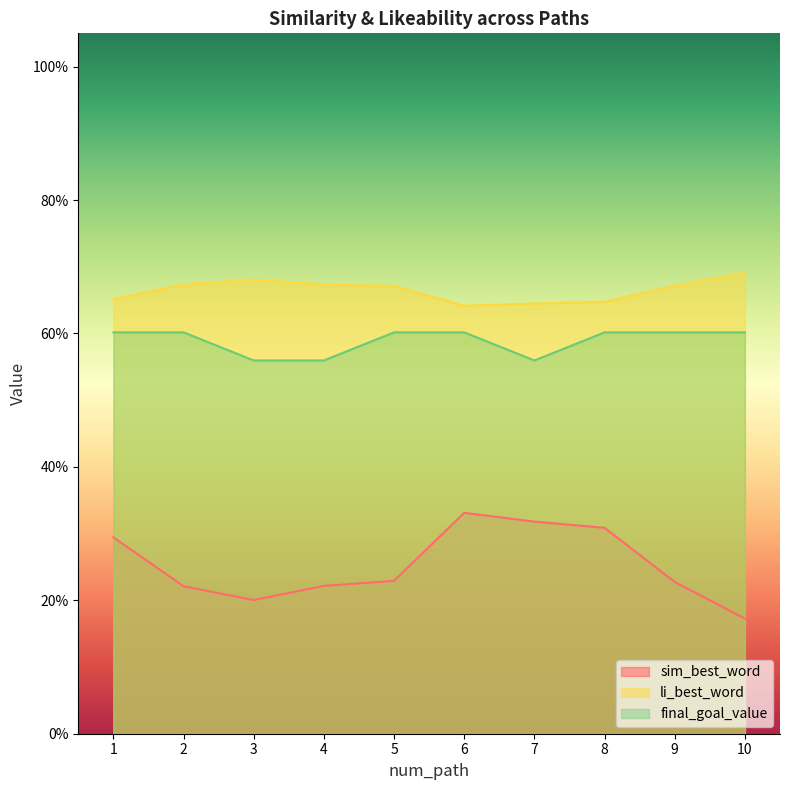

How many sim_best_word values are between 0 and 1?

10